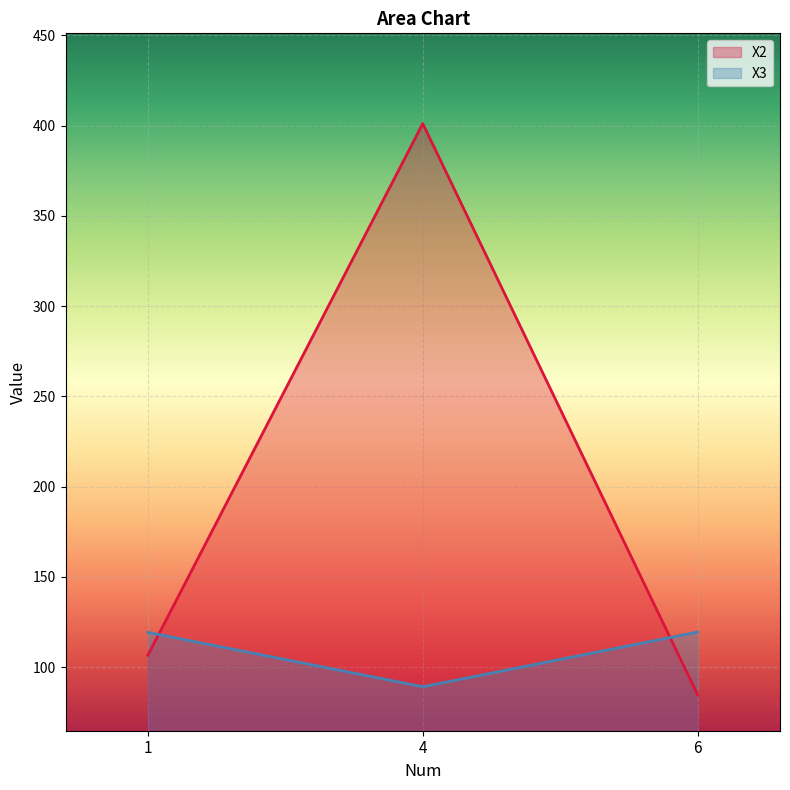

What is the spread (max minus min) of values at 1?

12.6